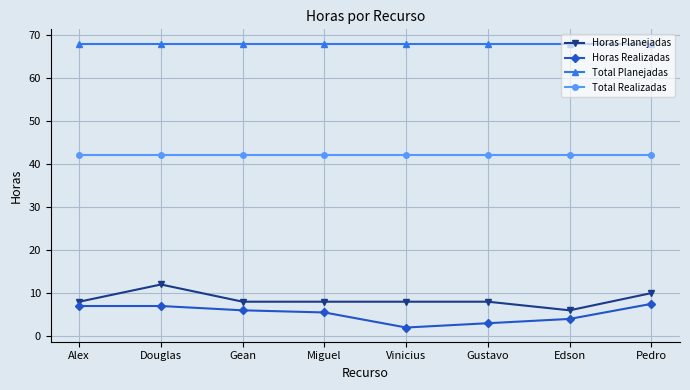

The value of Total Planejadas at Vinicius is 119.6. True or false?

False